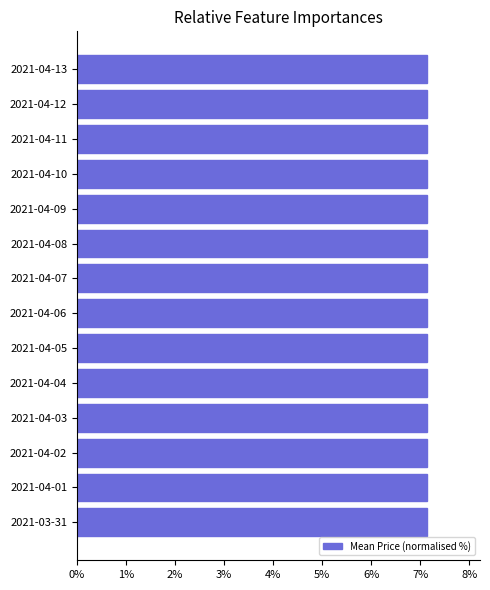

The High series shows 193.1 at 2021-04-04. True or false?

False